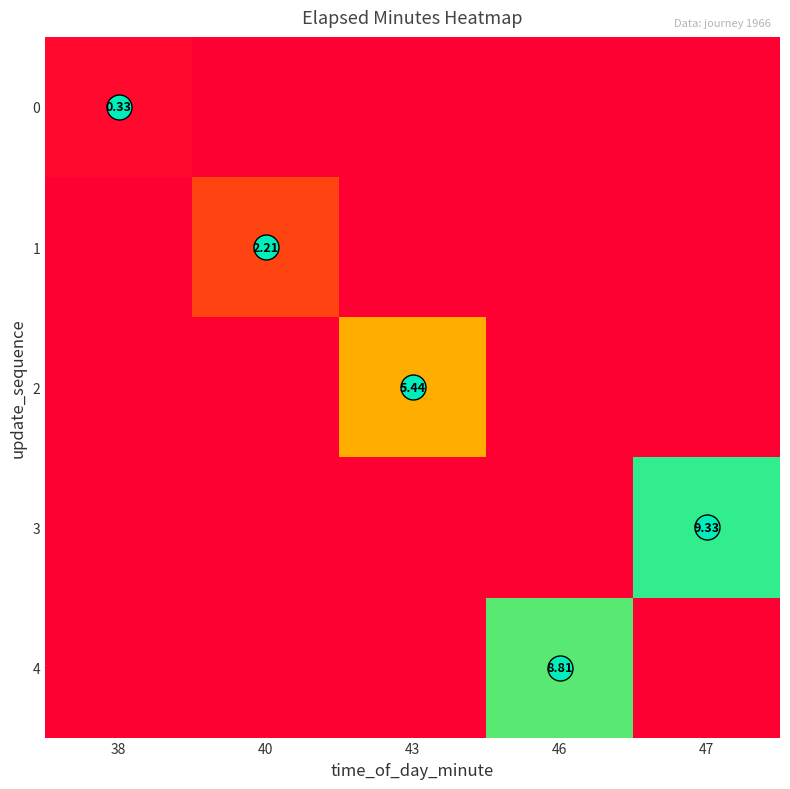

Count the number of data series in this chart.

5